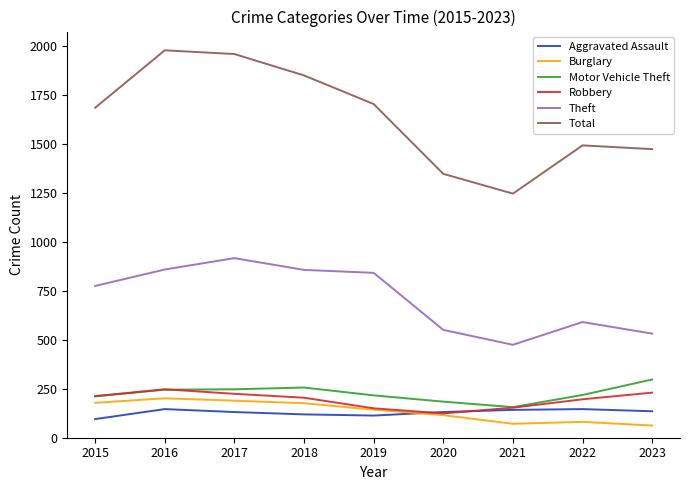

What is the spread (max minus min) of values at 2022?

1410